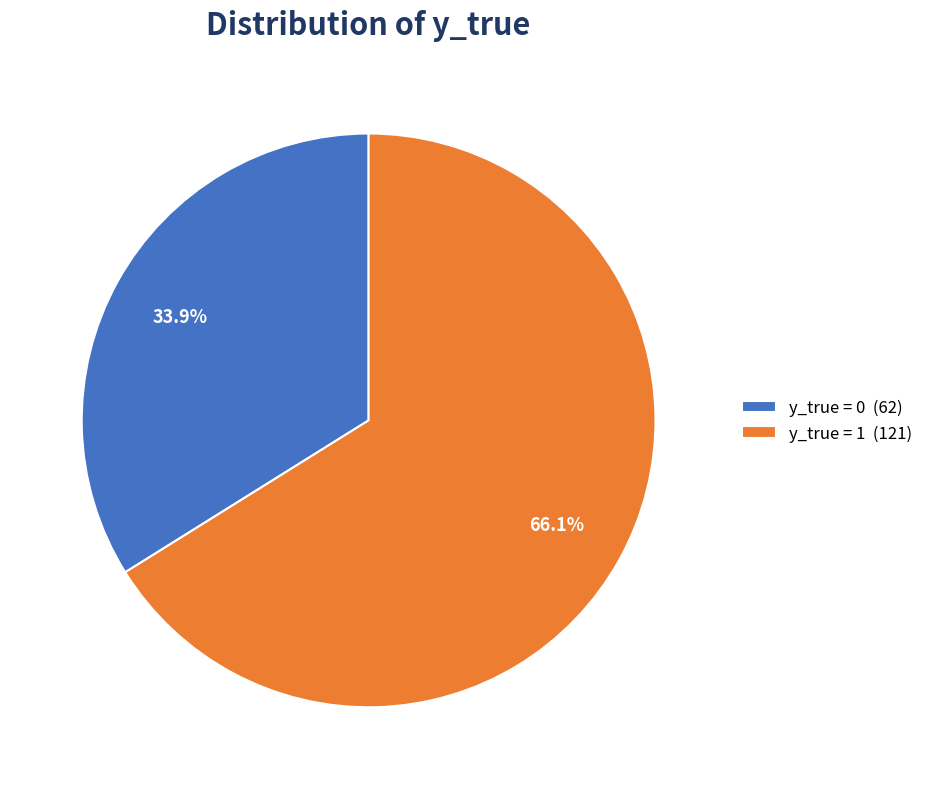

Do y_true = 1 (121) and y_true = 0 (62) together represent more than half of the pie?

Yes